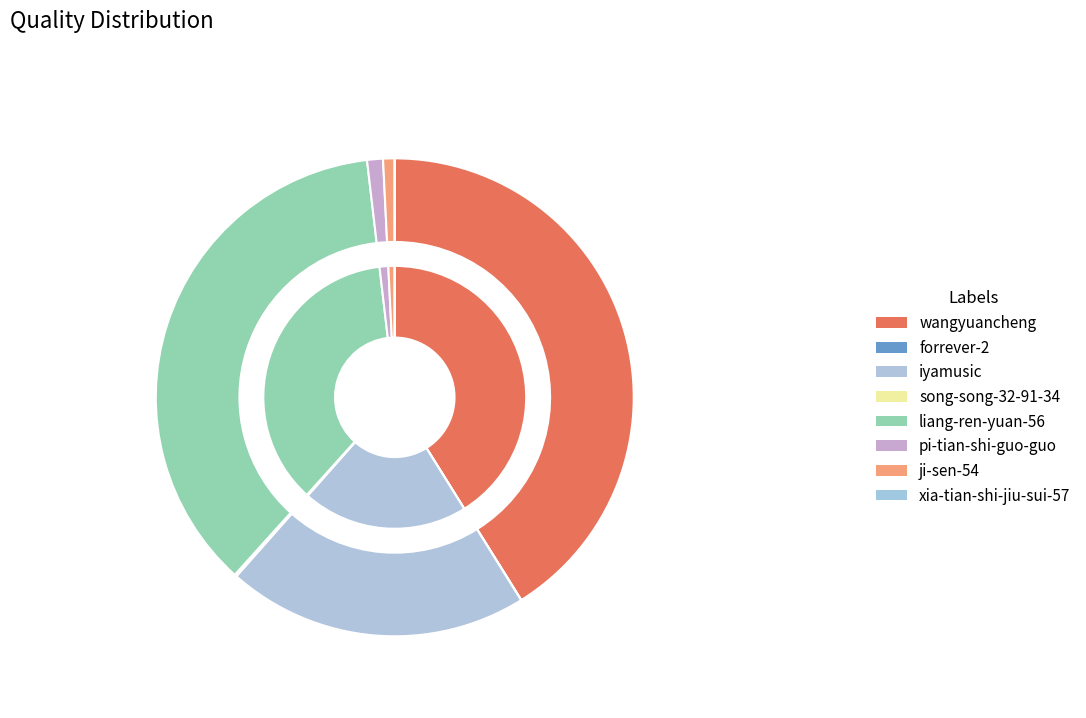

How many segments does this pie chart have?

8